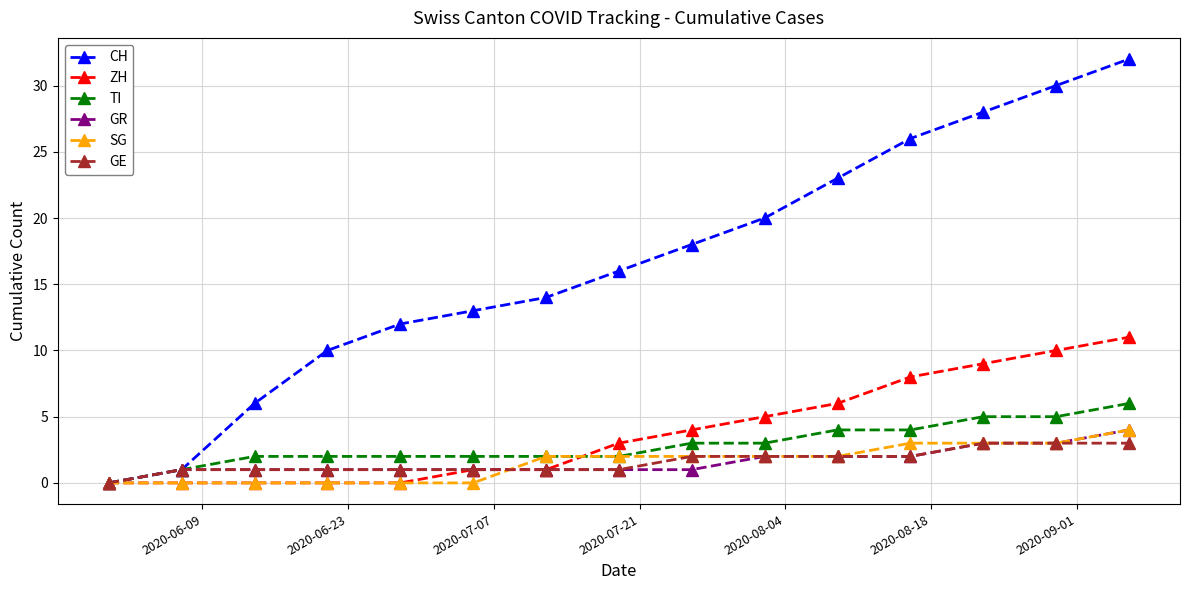

Reading left to right, list all the values displayed in this chart.

CH: 0	1	6	10	12	13	14	16	18	20	23	26	28	30	32
ZH: 0	0	0	0	0	1	1	3	4	5	6	8	9	10	11
TI: 0	1	2	2	2	2	2	2	3	3	4	4	5	5	6
GR: 0	1	1	1	1	1	1	1	1	2	2	2	3	3	4
SG: 0	0	0	0	0	0	2	2	2	2	2	3	3	3	4
GE: 0	1	1	1	1	1	1	1	2	2	2	2	3	3	3